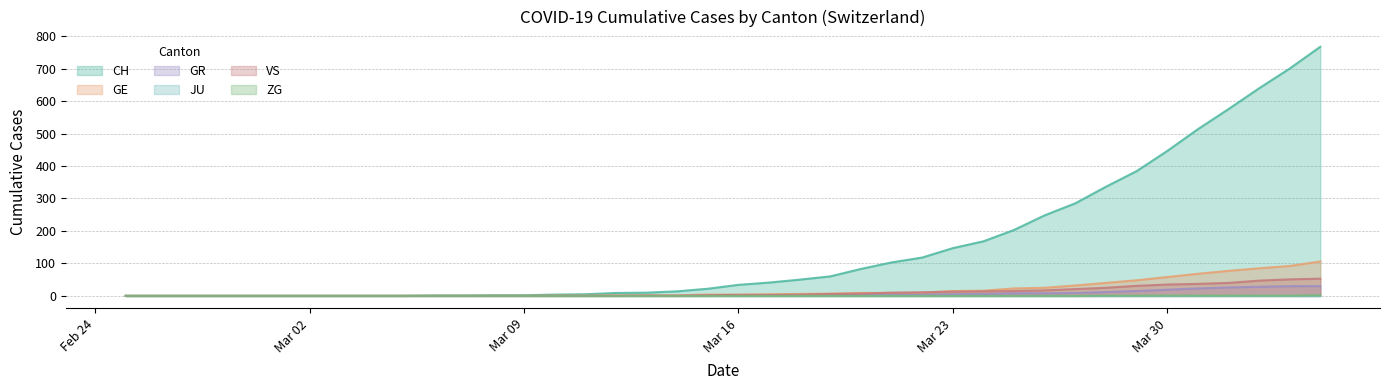

At which category is the sum across all series the highest?

2020-04-04